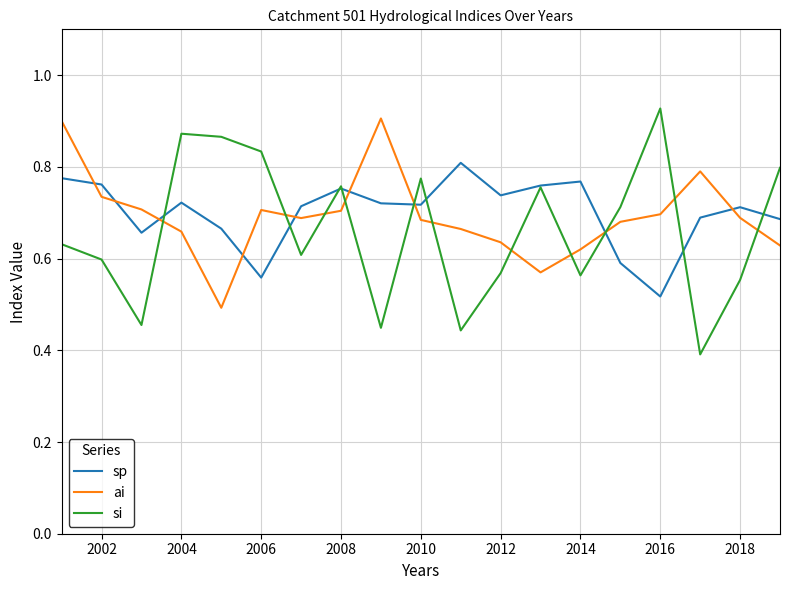

Which series ends up on top after the final intersection of ai and si?

si